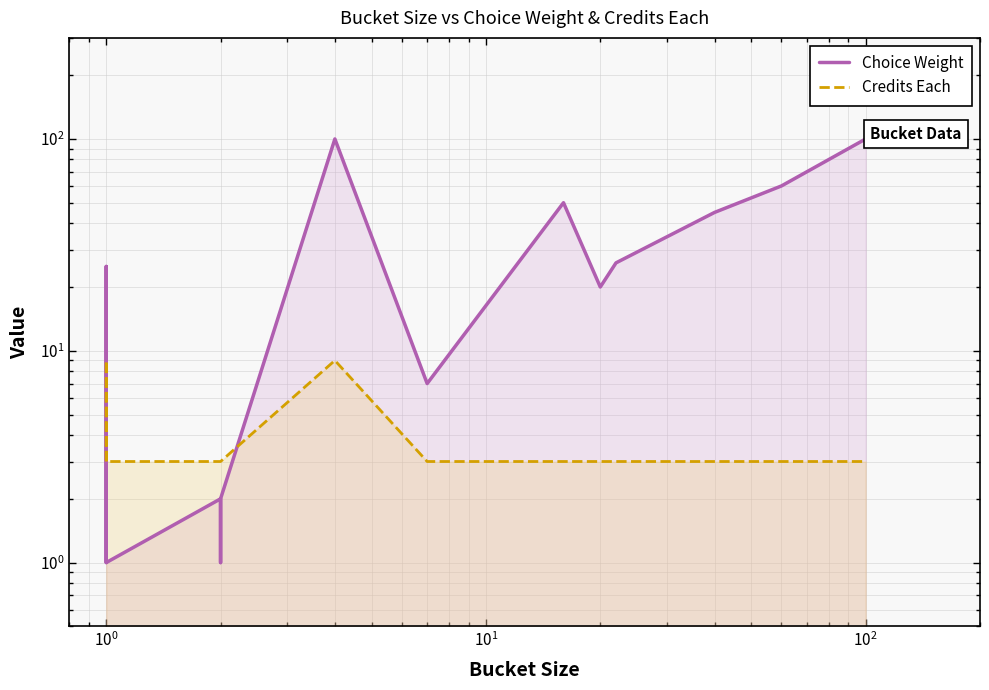

What is the difference between the second highest and minimum values in the Choice Weight series?

99